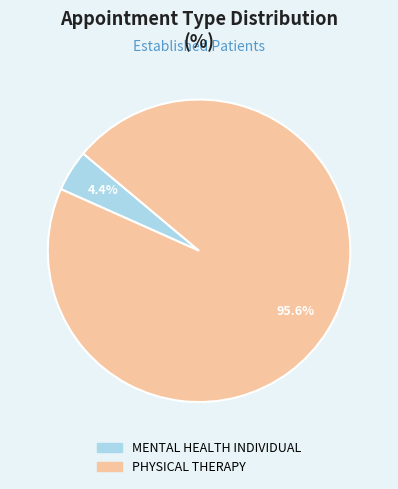

Rank the categories by value from highest to lowest.

PHYSICAL THERAPY, MENTAL HEALTH INDIVIDUAL